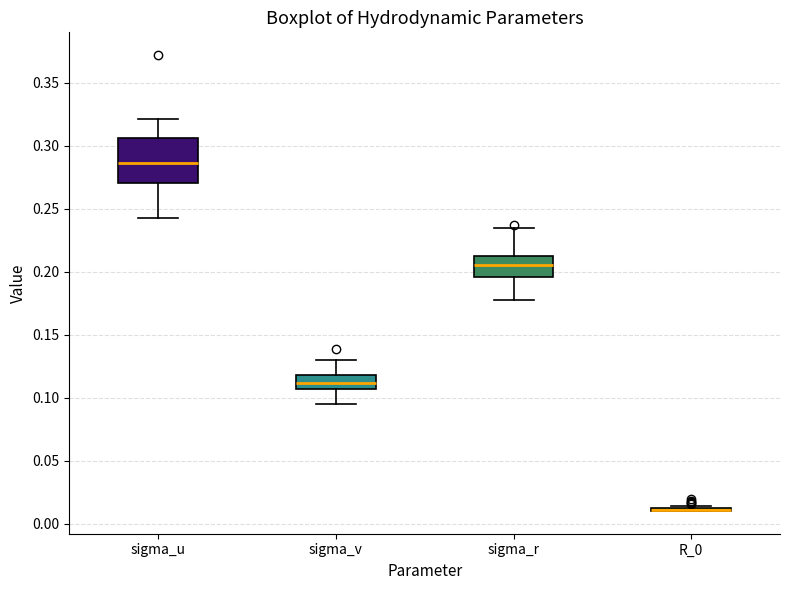

Reading left to right, transcribe this box plot: for each box, give where its median line is, the range the box spans, and where its two whiskers end, as read against the y-axis. The values are not printed on the chart, so give them approximately, as read against the axis.

sigma_u: median 0.285, box 0.270 to 0.305, whiskers 0.240 to 0.320
sigma_v: median 0.110, box 0.105 to 0.120, whiskers 0.095 to 0.130
sigma_r: median 0.205, box 0.195 to 0.210, whiskers 0.180 to 0.235
R_0: box collapsed to a line at 0.010, whiskers 0.010 to 0.015